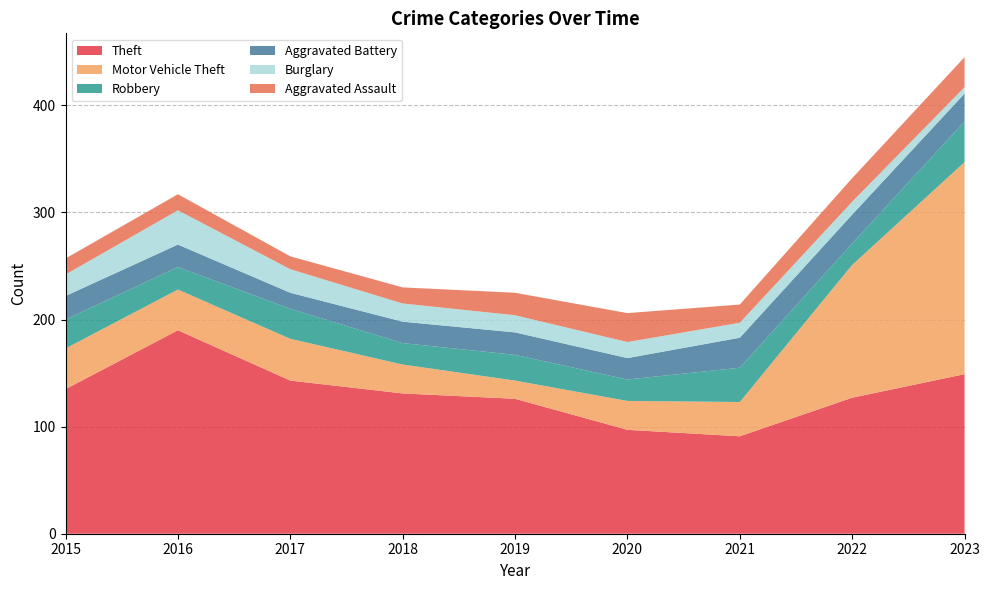

Reading left to right, what are all the values shown in this chart?

Theft: 2015=135	2016=190	2017=143	2018=131	2019=126	2020=97	2021=91	2022=127	2023=149
Motor Vehicle Theft: 2015=38	2016=38	2017=39	2018=27	2019=17	2020=27	2021=32	2022=124	2023=198
Robbery: 2015=27	2016=21	2017=28	2018=20	2019=24	2020=20	2021=32	2022=20	2023=38
Aggravated Battery: 2015=22	2016=21	2017=15	2018=20	2019=21	2020=20	2021=28	2022=27	2023=26
Burglary: 2015=20	2016=32	2017=22	2018=17	2019=16	2020=15	2021=14	2022=12	2023=6
Aggravated Assault: 2015=15	2016=15	2017=12	2018=15	2019=21	2020=27	2021=17	2022=22	2023=28